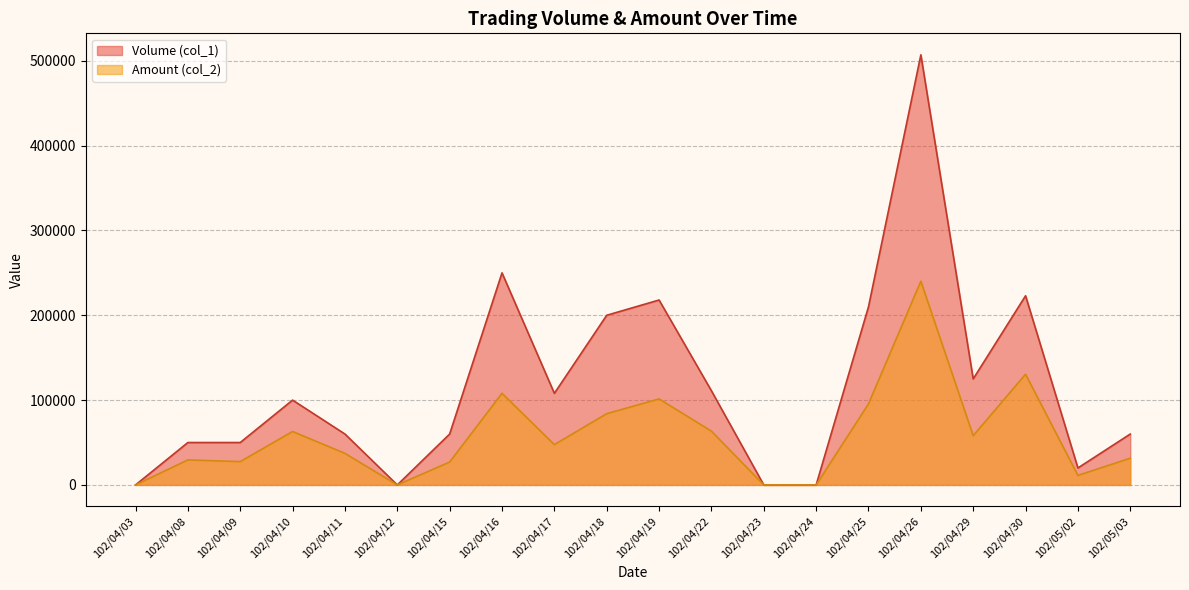

Is it true that Volume (col_1) equals 0 at 102/04/12?

True